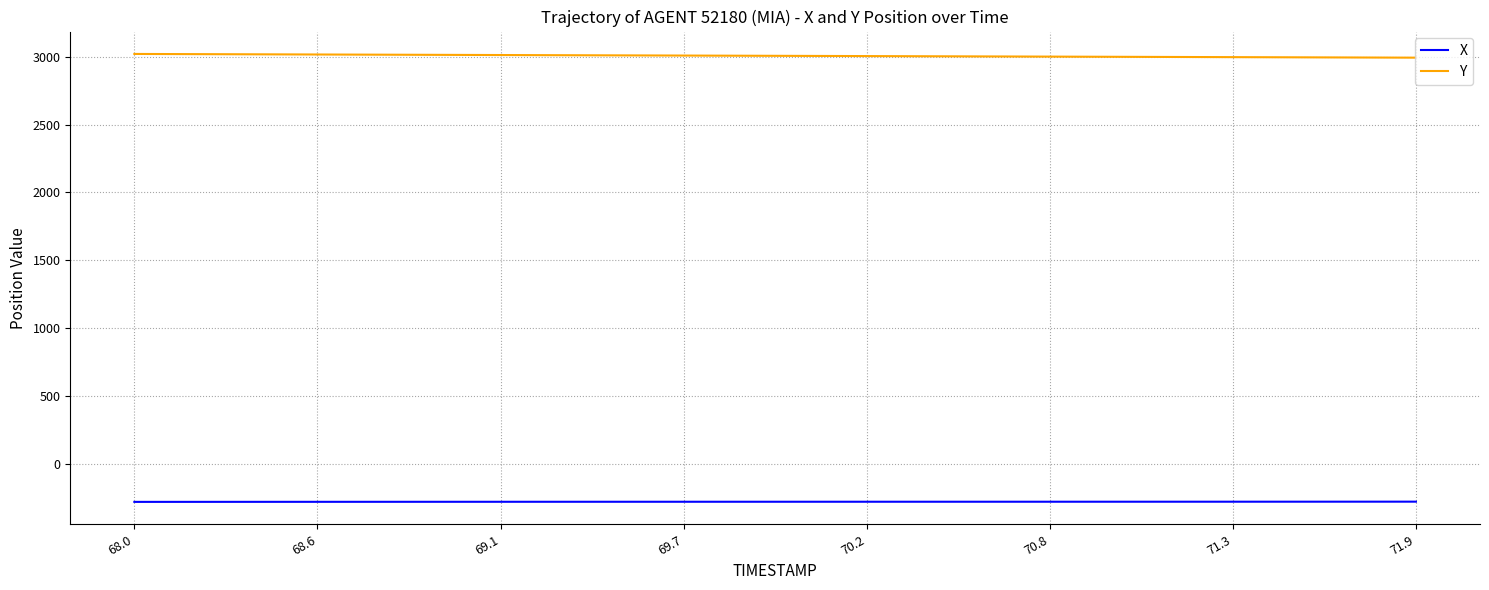

Which series has the largest total across all categories?

Y